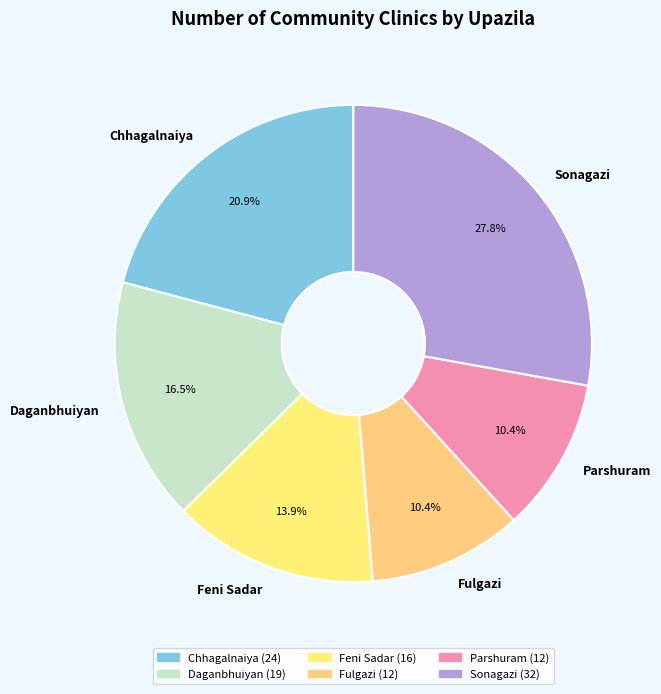

Combined, do Daganbhuiyan and Parshuram account for over 50%?

No